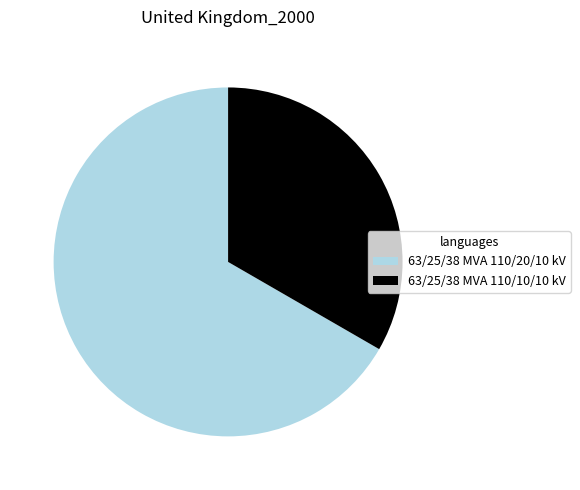

Count the number of slices in the pie.

2